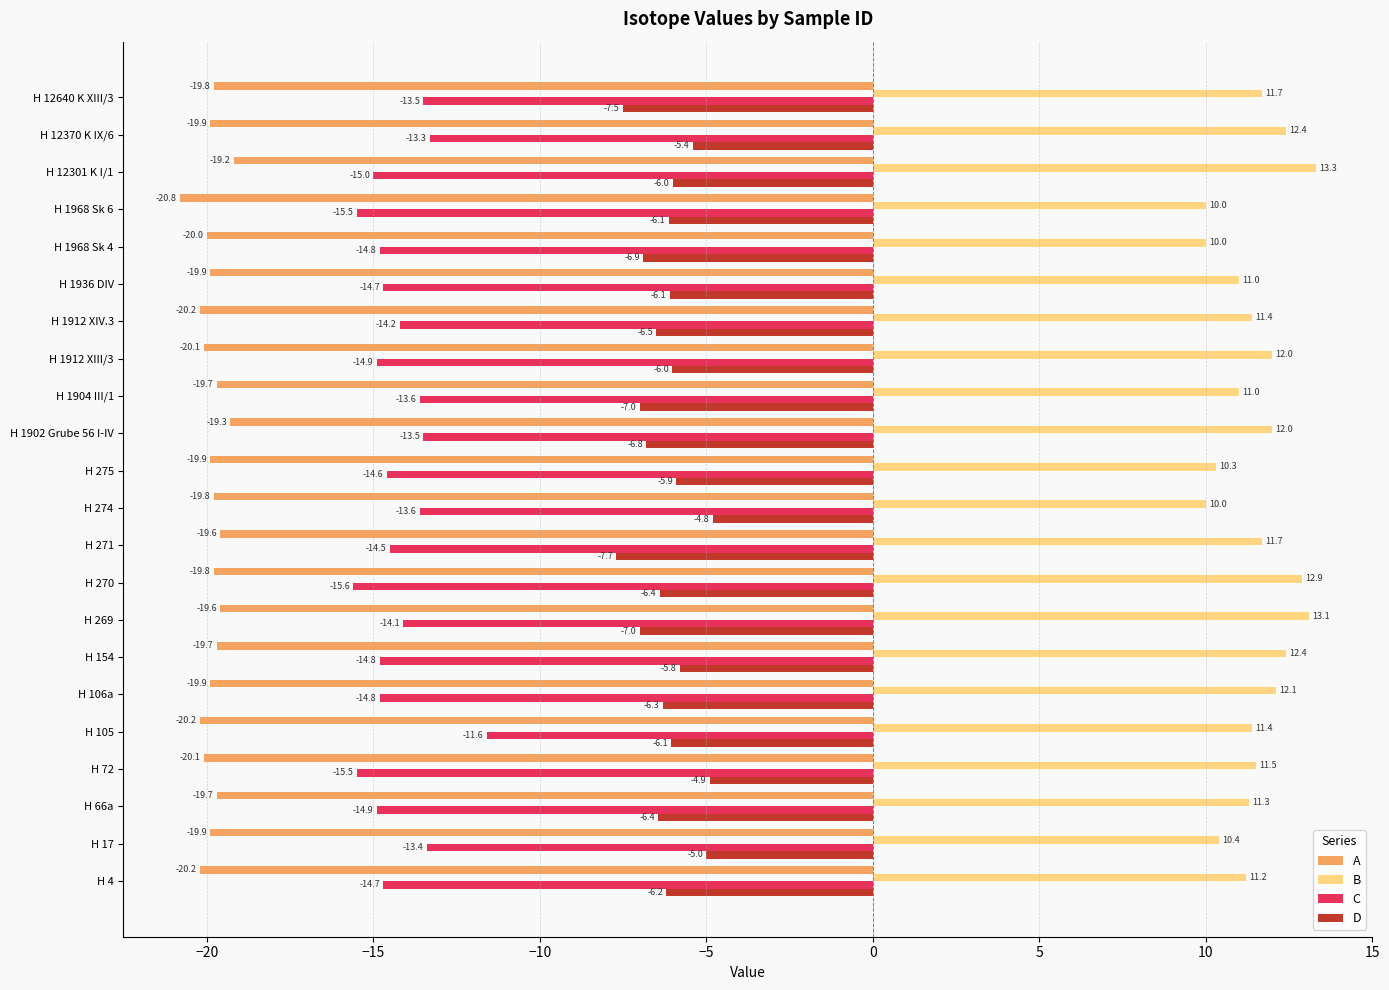

What is the average value of the C series?

-14.3